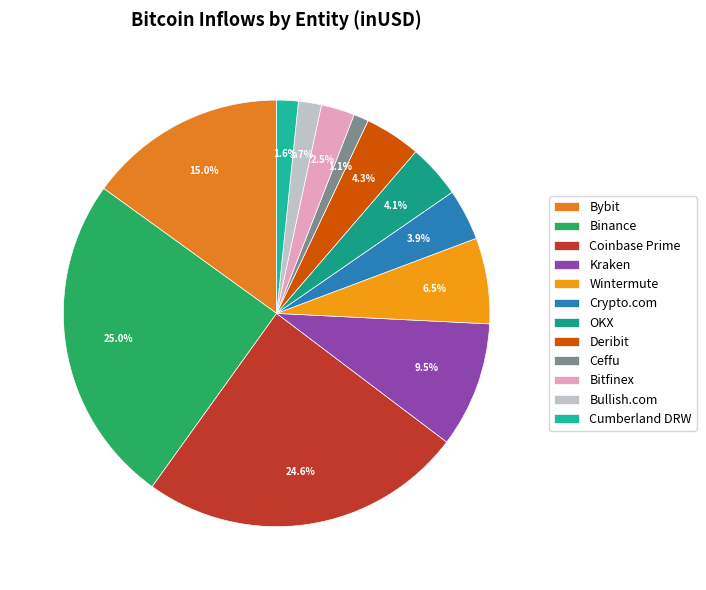

To the nearest percent, what percentage of the pie is Coinbase Prime?

25%